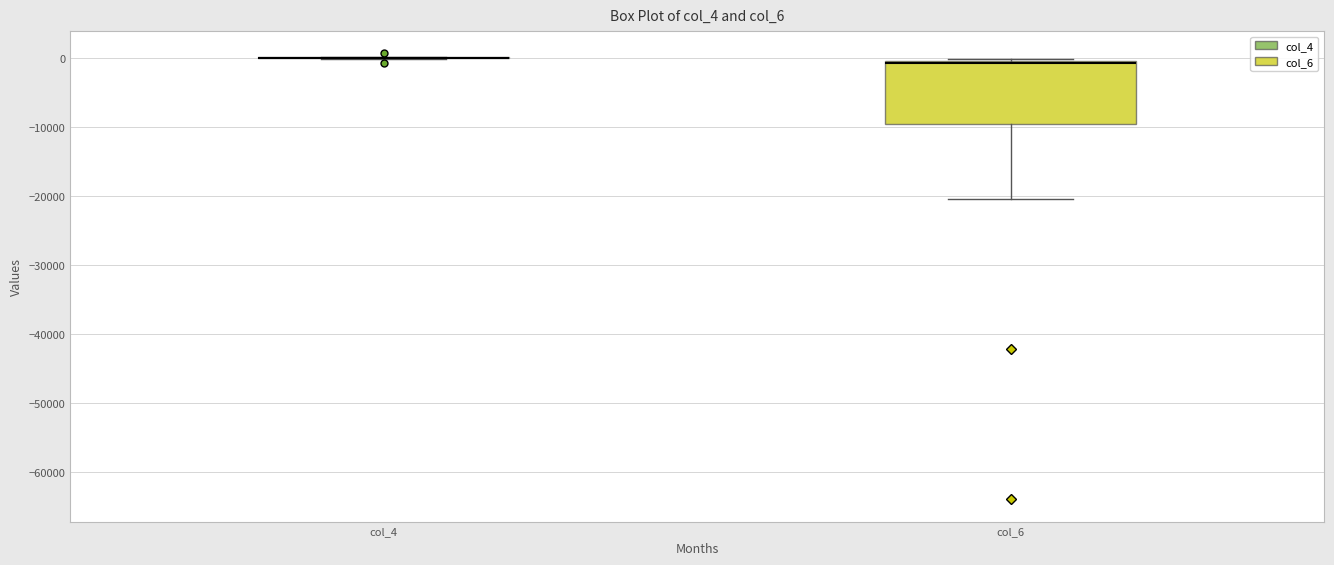

Reading left to right, transcribe this box plot: for each box, give where its median line is, the range the box spans, and where its two whiskers end, as read against the y-axis. The values are not printed on the chart, so give them approximately, as read against the axis.

col_4: box collapsed to a line at 0, whiskers 0 to 0
col_6: median -1000 (drawn on the box's upper edge), box -10000 to 0, whiskers -20000 to 0